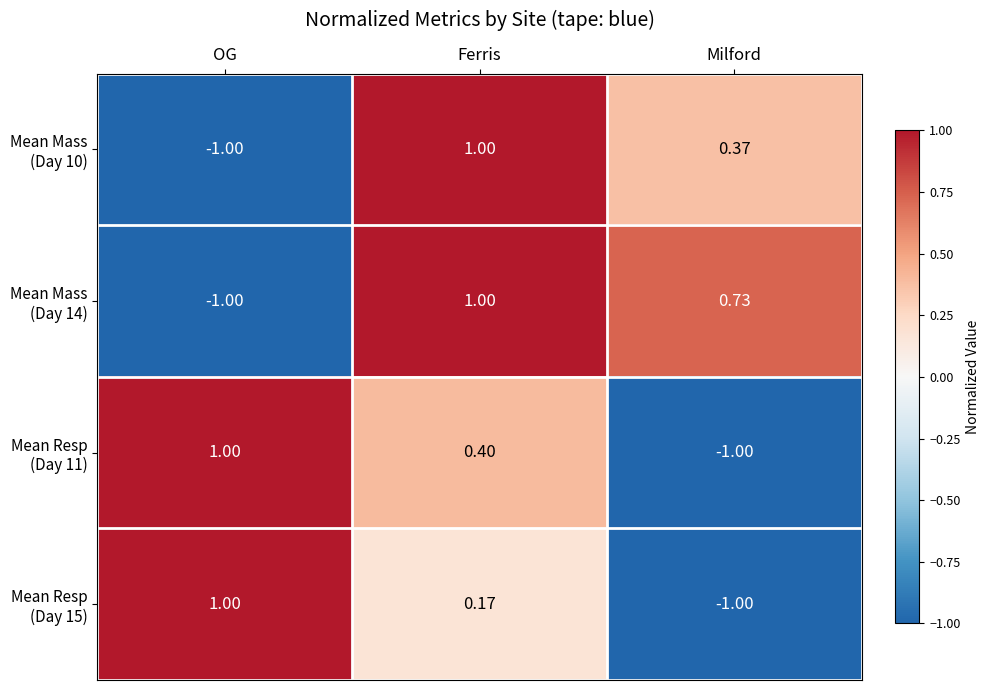

How many series are shown in this chart?

4